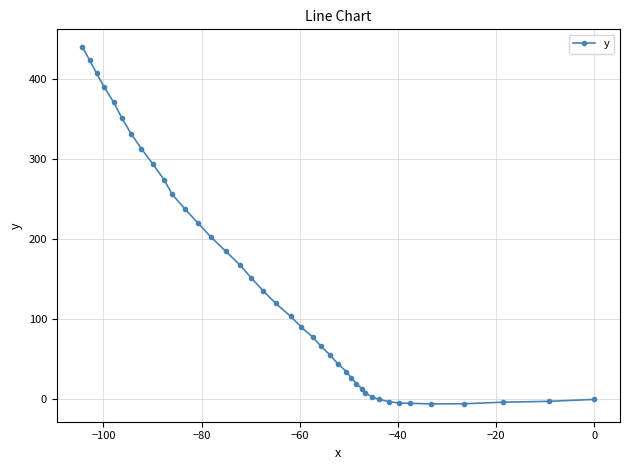

What is the maximum value shown in the chart?

440.2